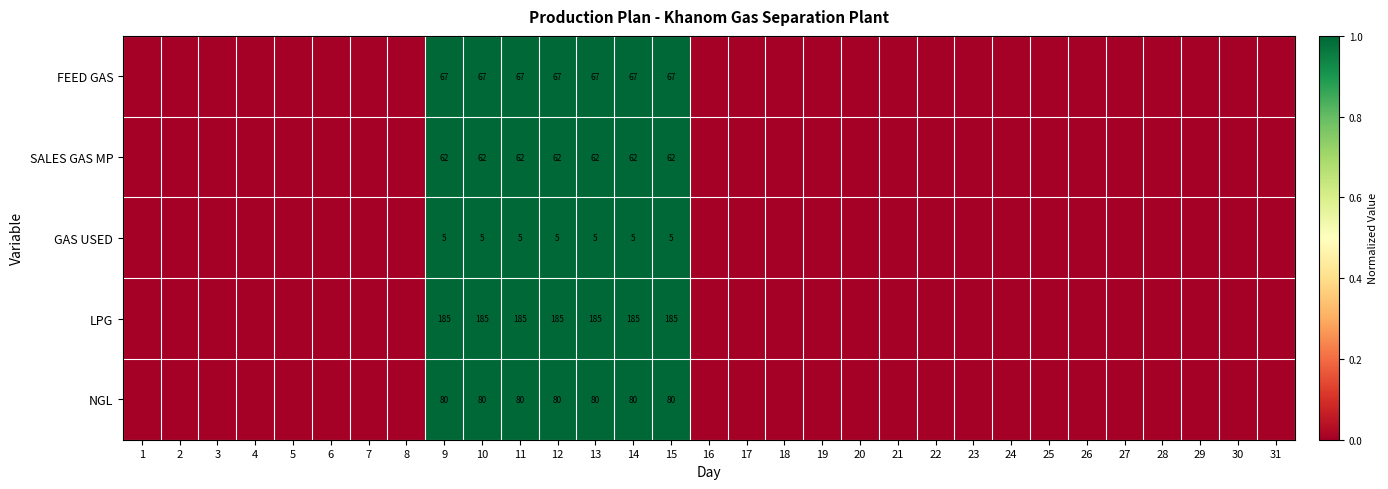

What is the maximum value shown in the chart?

1